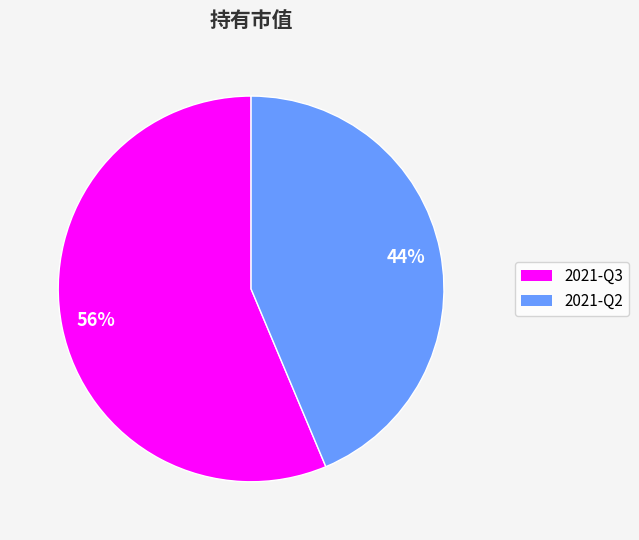

What is the largest slice in the pie chart?

2021-Q3